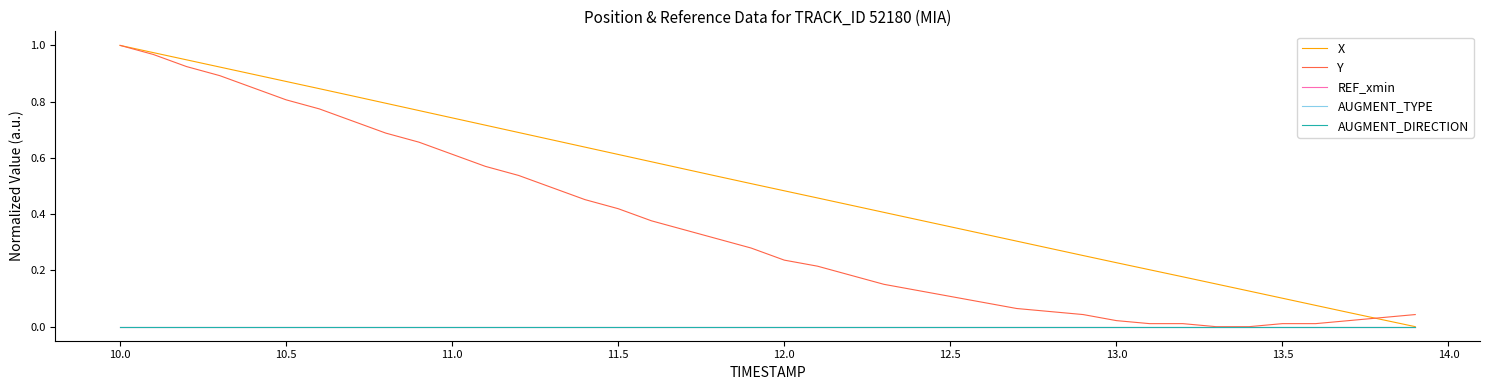

Does the chart display data point markers on the line(s)?

No